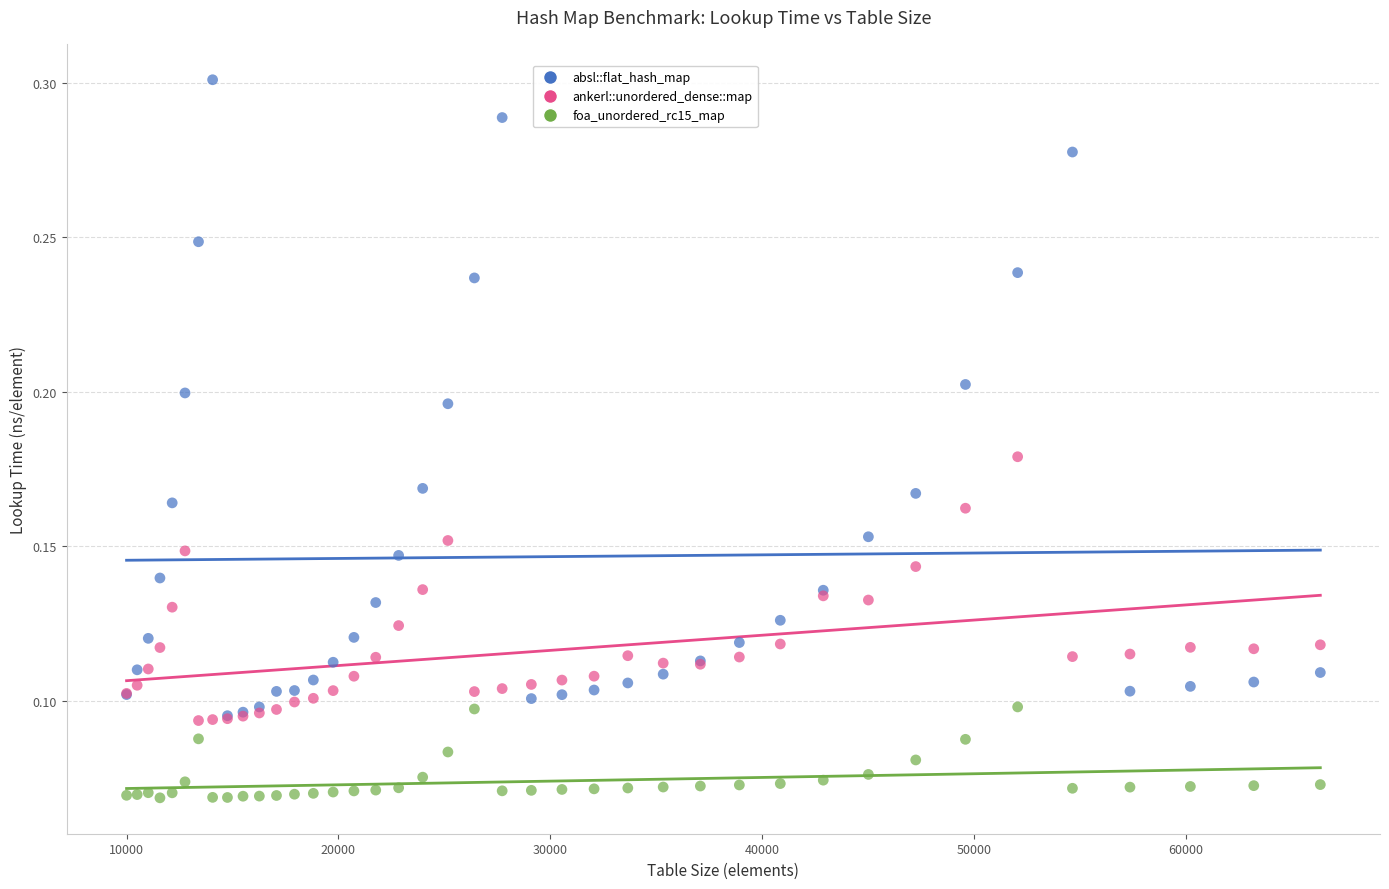

Which series has the largest Y range (max minus min)?

absl::flat_hash_map